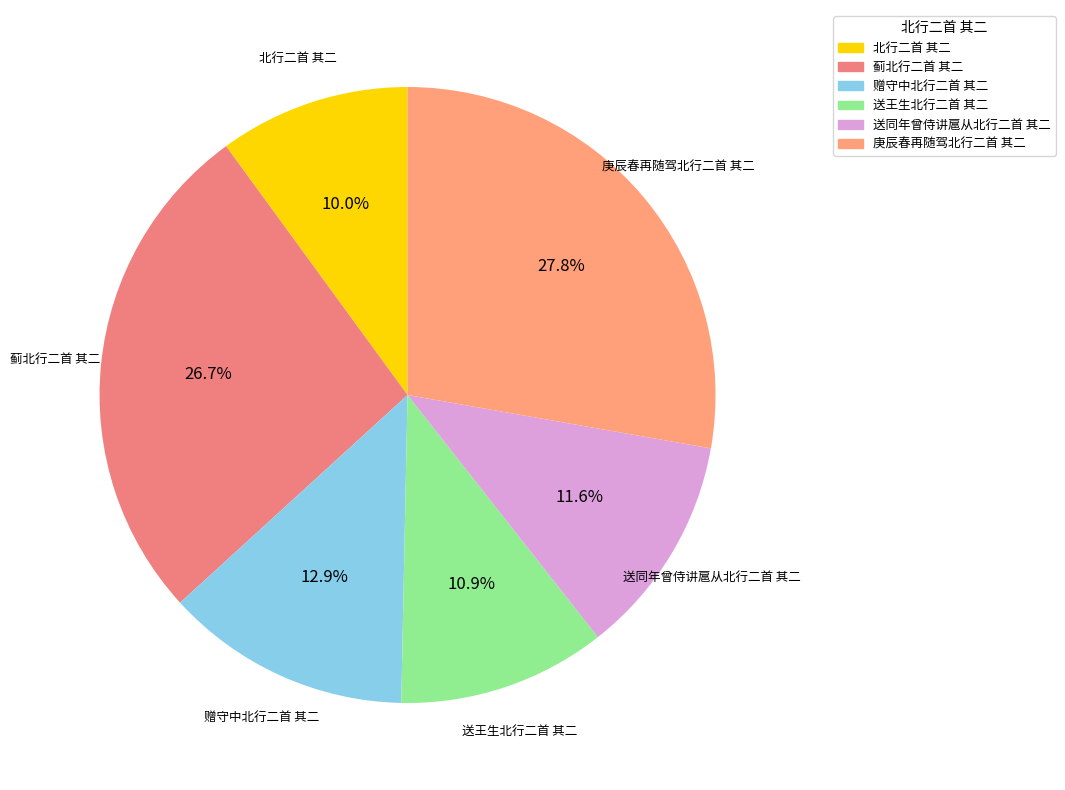

How many slices are in this pie chart?

6